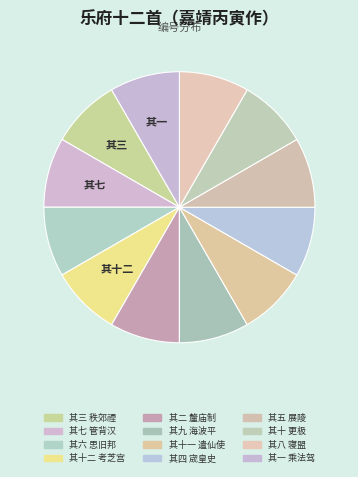

How many slices are in this pie chart?

12